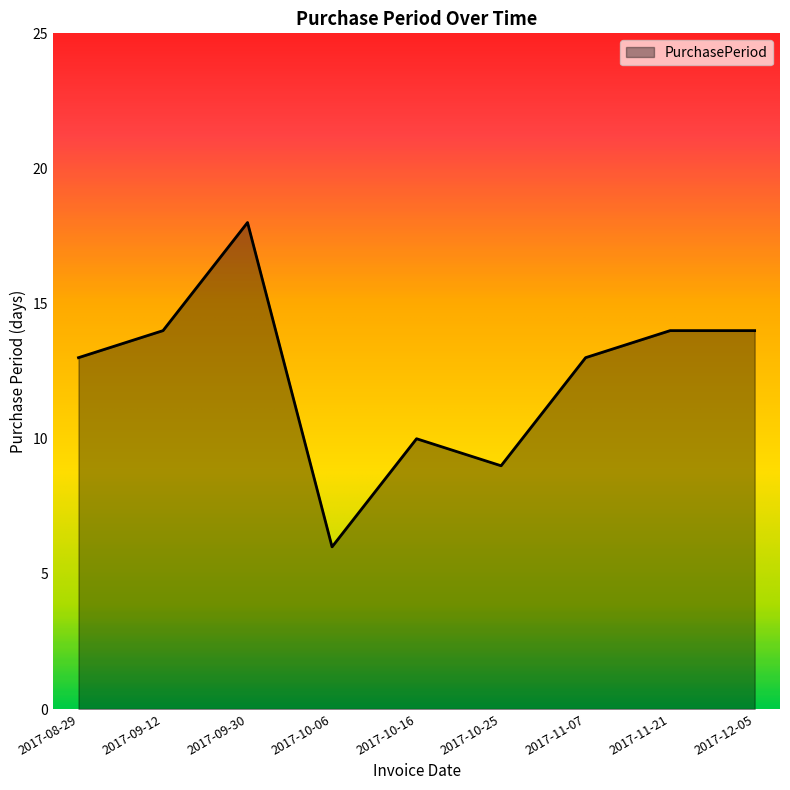

What is the smallest value displayed?

6